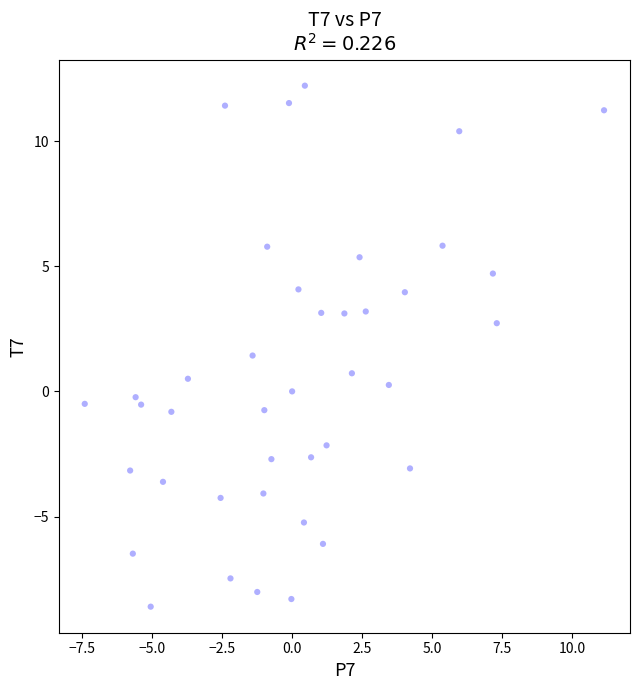

What is the range of Y values (max minus min)?

20.8